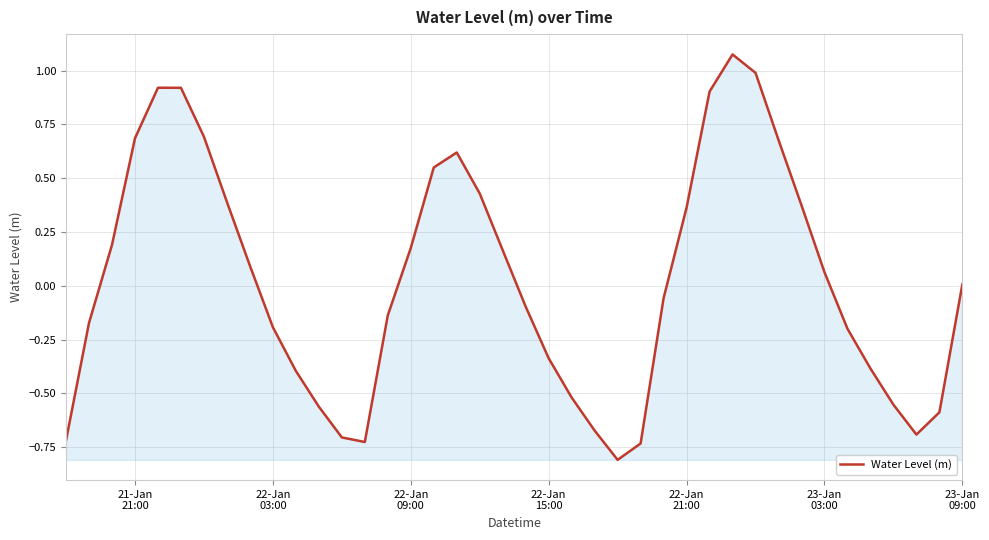

What is the difference between the maximum and minimum values?

1.9